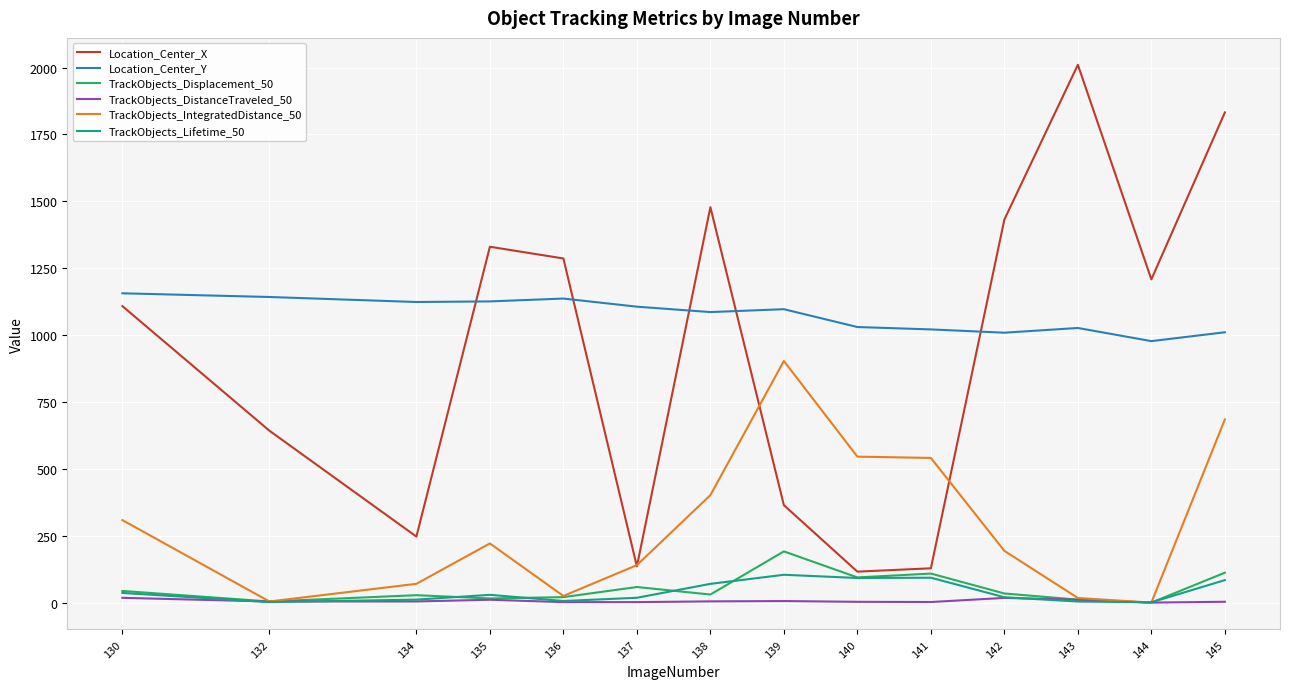

The TrackObjects_Displacement_50 series shows 4.1 at 132. True or false?

True